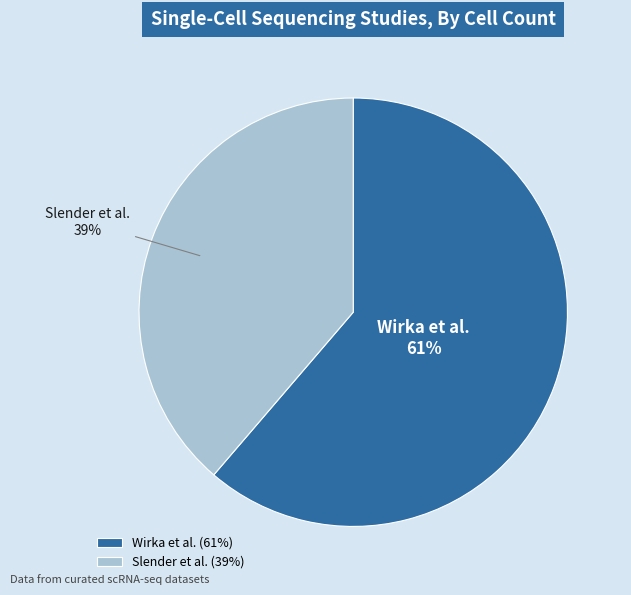

Rank the categories by value from lowest to highest.

Slender et al., Wirka et al.